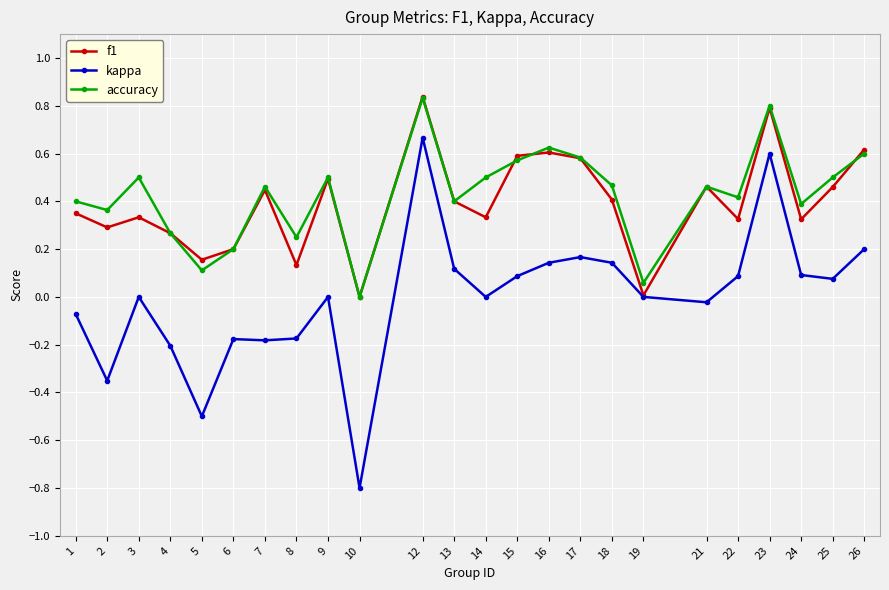

Which series has the largest range (max minus min)?

kappa